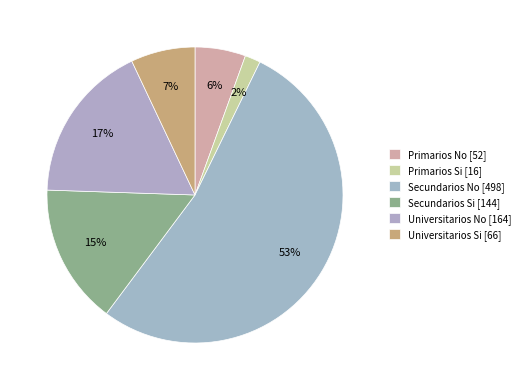

Which has a higher value, Primarios No or Secundarios Si?

Secundarios Si